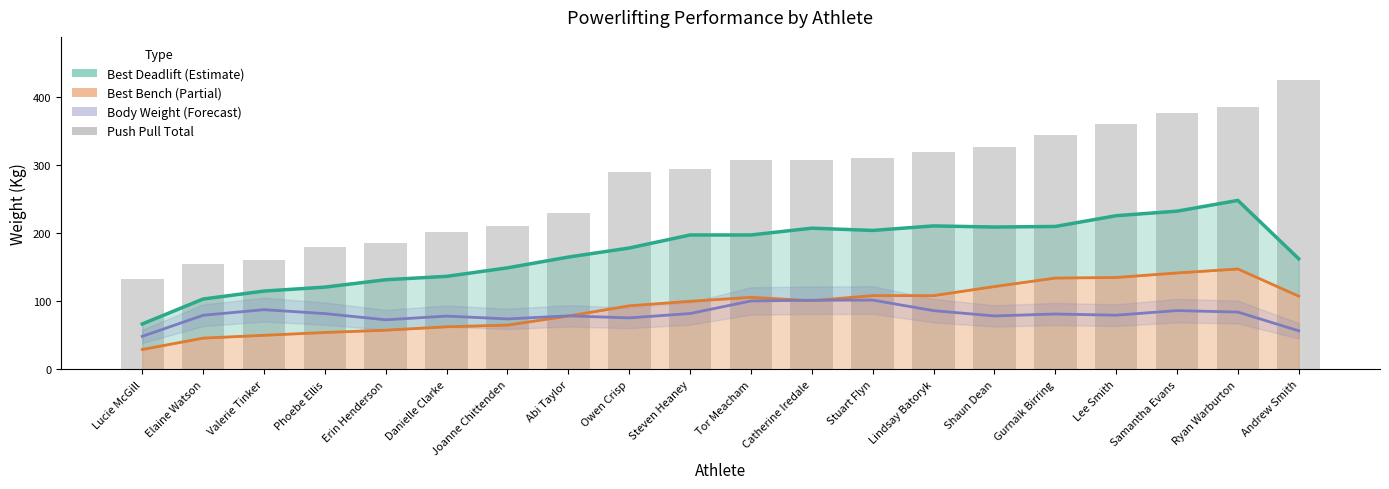

What is the greatest value displayed?

425.0